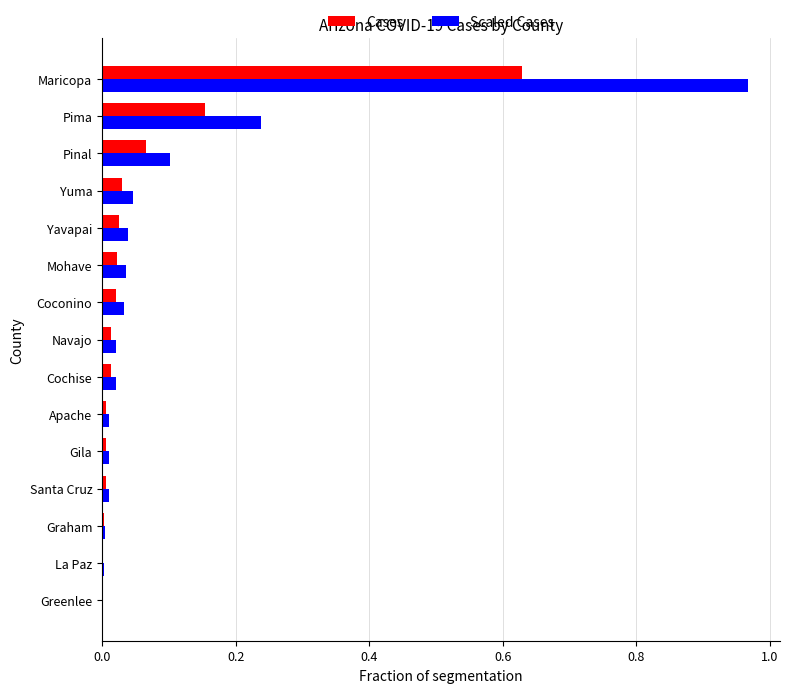

Which label corresponds to the largest value in the chart?

Maricopa